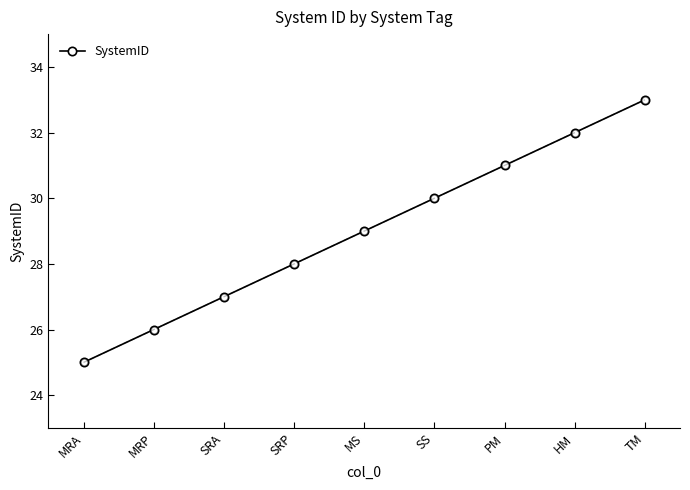

List the labels in order of value, smallest first.

MRA, MRP, SRA, SRP, MS, SS, PM, HM, TM